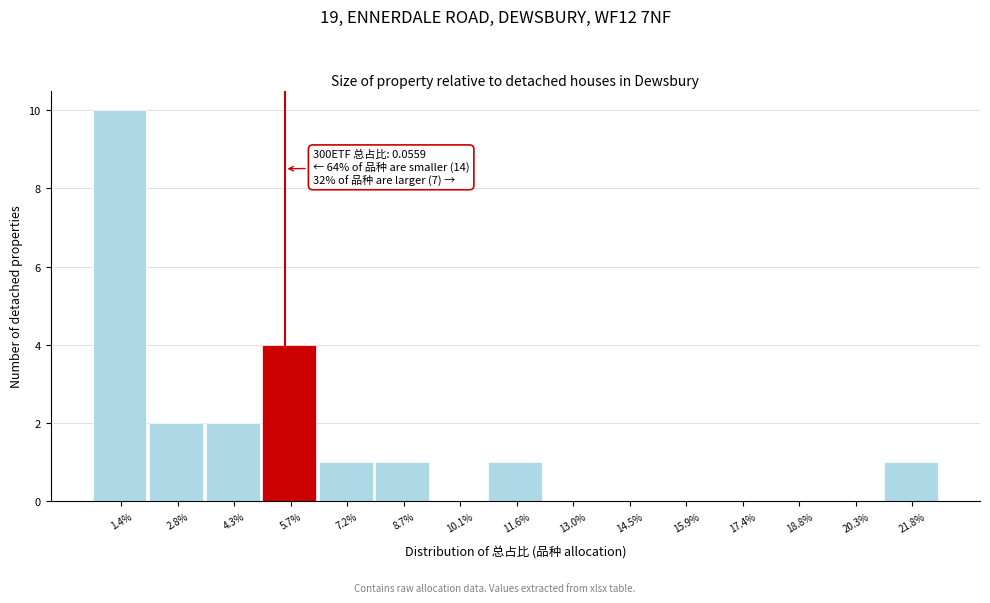

Reading left to right, transcribe all the data shown in this chart.

1.4%=10	2.8%=2	4.3%=2	5.7%=4	7.2%=1	8.7%=1	10.1%=0	11.6%=1	13.0%=0	14.5%=0	15.9%=0	17.4%=0	18.8%=0	20.3%=0	21.8%=1